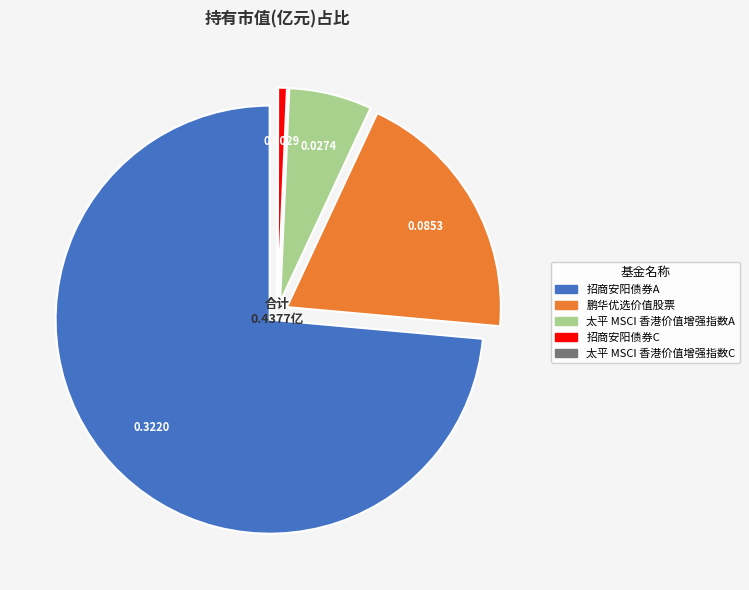

What is the largest slice in the pie chart?

招商安阳债券A